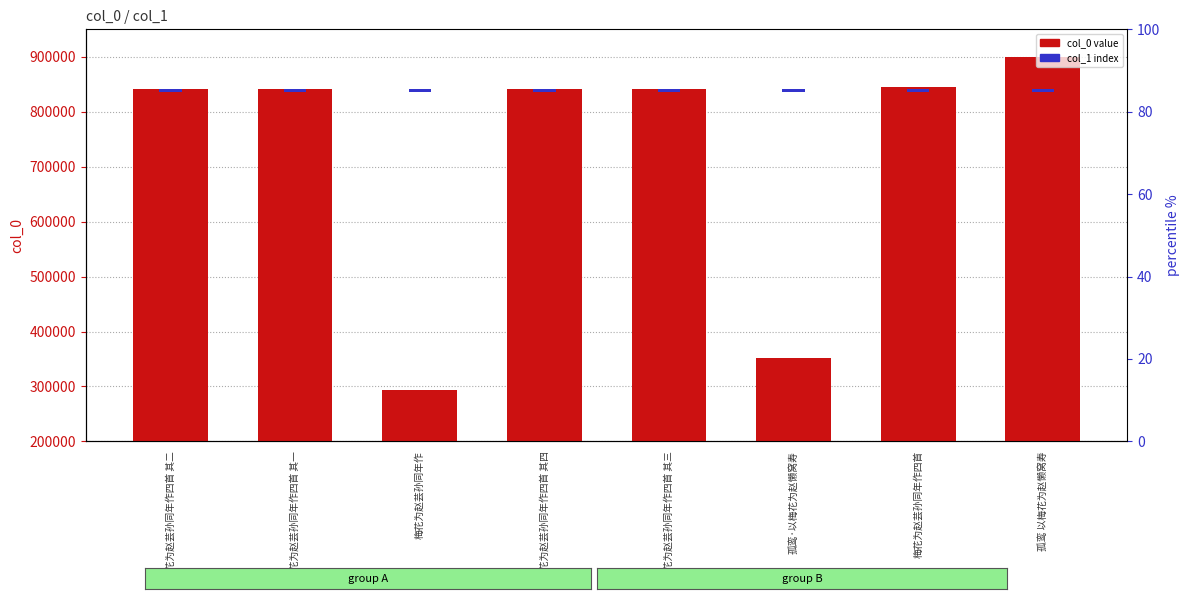

At which category does the chart reach its peak across all series?

孤鸾 以梅花为赵懒窝寿